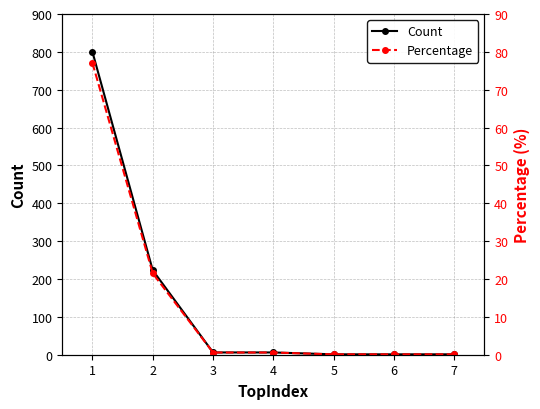

What is the value of the Percentage point at the 1st from the left?

77.1